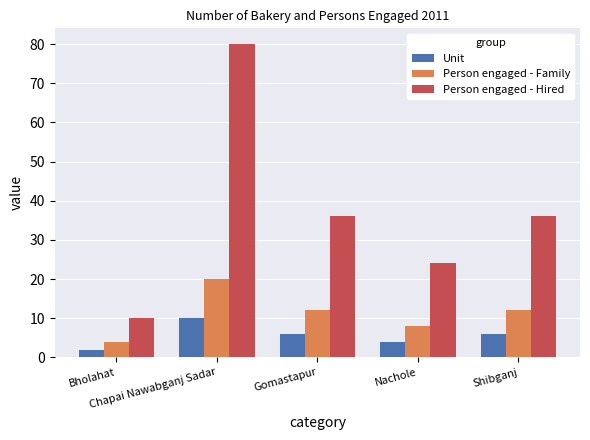

What is the value of the Person engaged - Family bar at the 4th from the left?

8